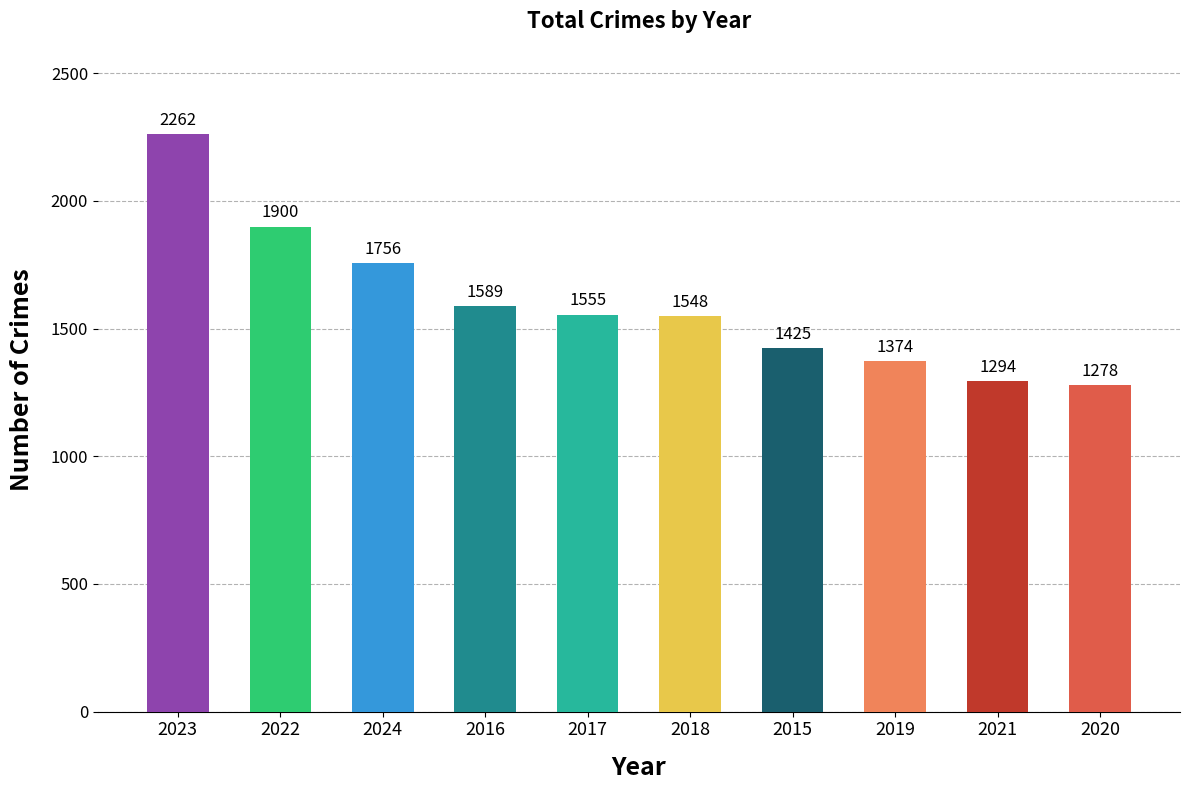

Reading left to right, what are all the values shown in this chart?

2023=2262	2022=1900	2024=1756	2016=1589	2017=1555	2018=1548	2015=1425	2019=1374	2021=1294	2020=1278